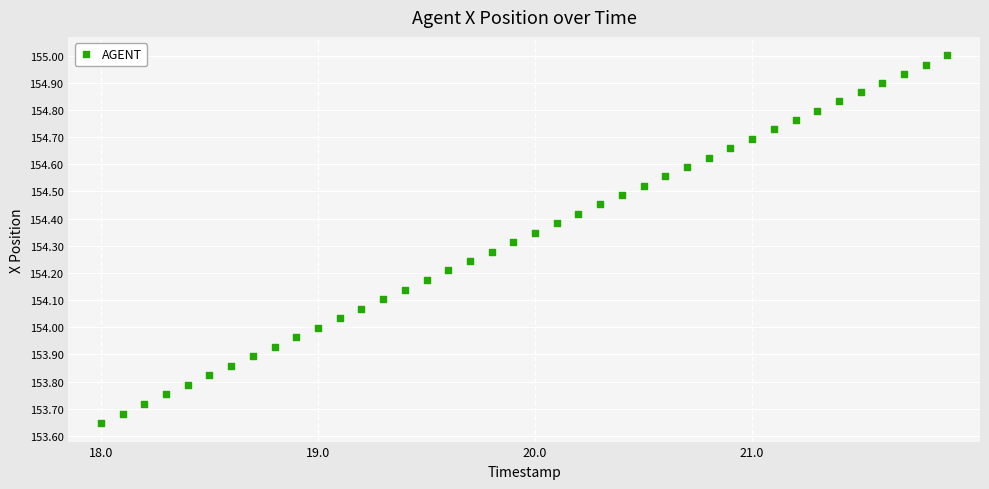

What is the range of X values (max minus min)?

3.9